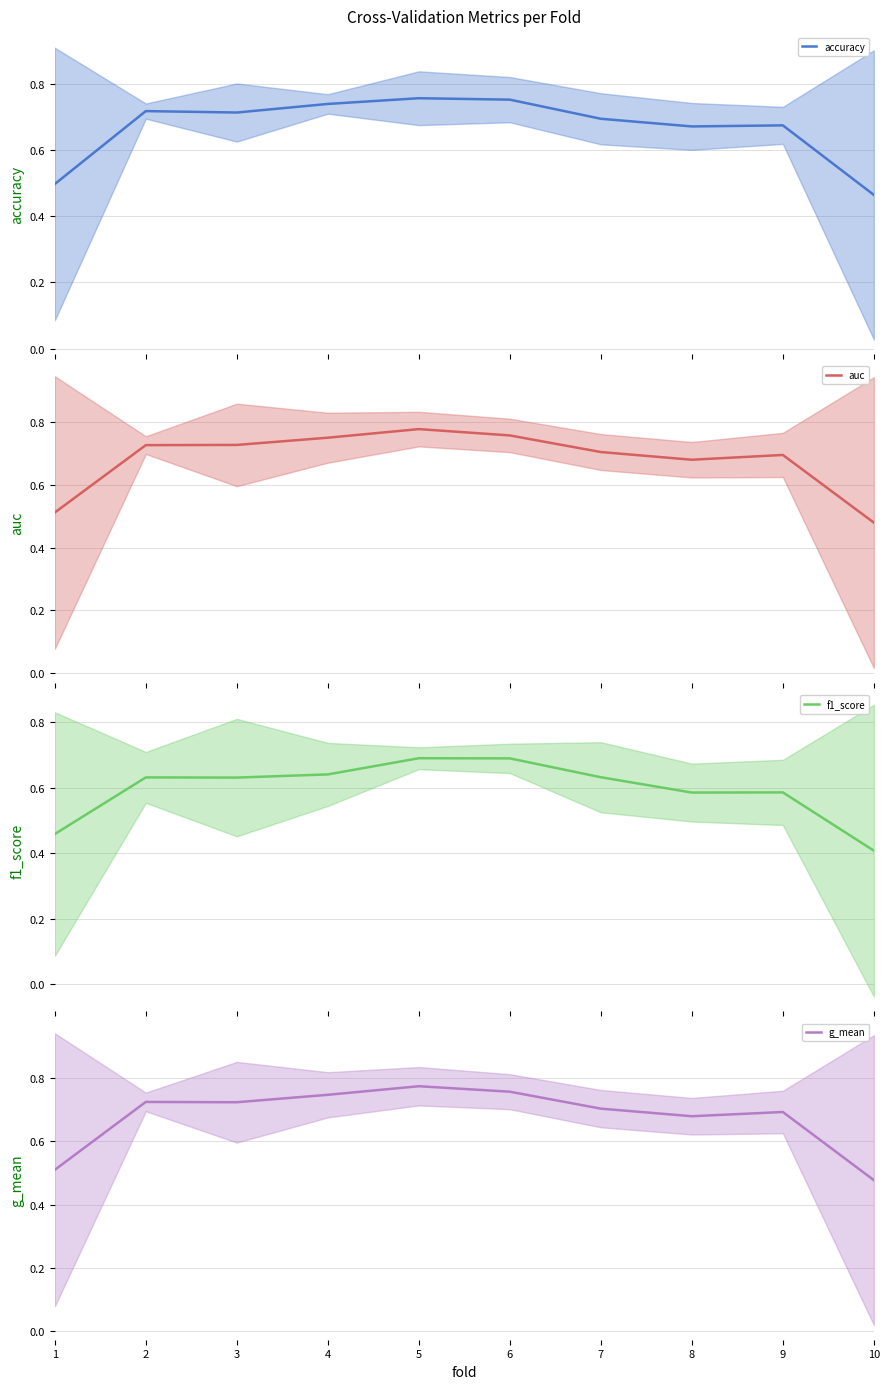

Reading right to left, list all the values displayed in this chart.

accuracy: 10=0.5	9=0.7	8=0.7	7=0.7	6=0.8	5=0.8	4=0.7	3=0.7	2=0.7	1=0.5
auc: 10=0.5	9=0.7	8=0.7	7=0.7	6=0.8	5=0.8	4=0.8	3=0.7	2=0.7	1=0.5
f1_score: 10=0.4	9=0.6	8=0.6	7=0.6	6=0.7	5=0.7	4=0.6	3=0.6	2=0.6	1=0.5
g_mean: 10=0.5	9=0.7	8=0.7	7=0.7	6=0.8	5=0.8	4=0.7	3=0.7	2=0.7	1=0.5